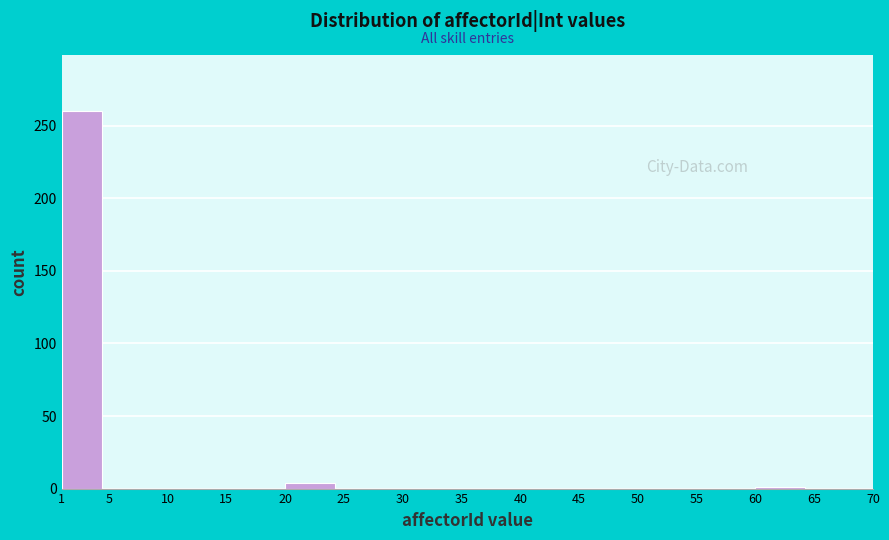

Which range on the x-axis has the tallest bar?

1 to 5